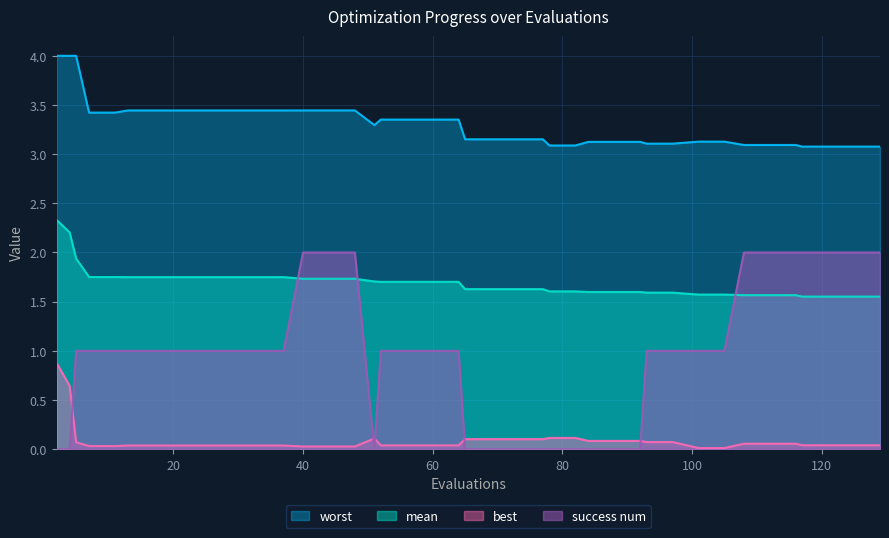

True or false: success num has a value of 2.0 at 108.

True